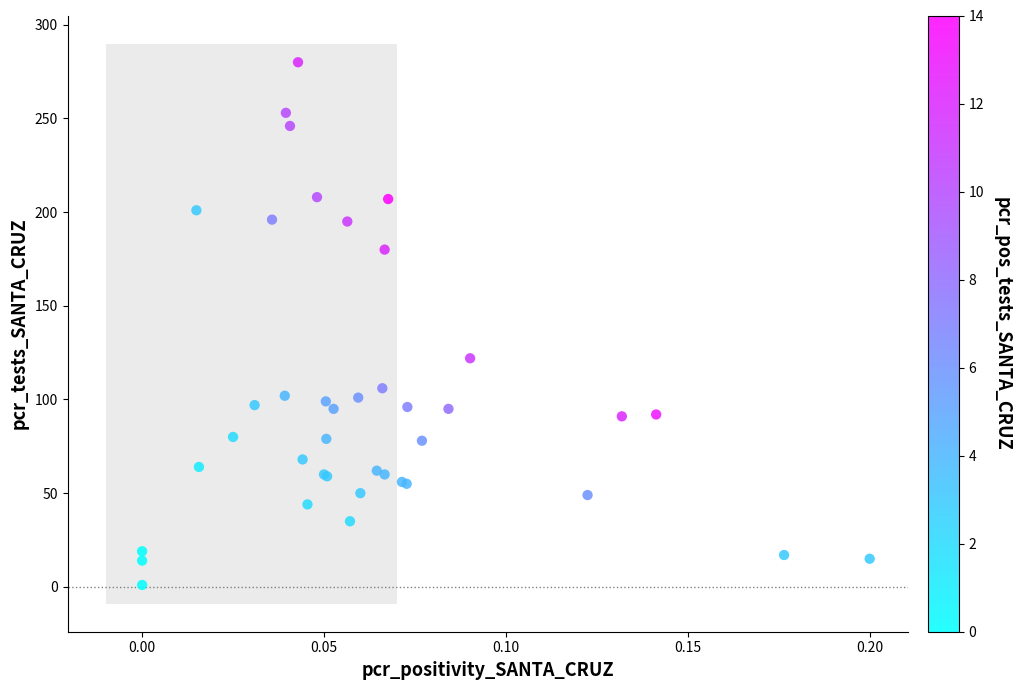

What Y value in the scatter plot is closest to 140?

122